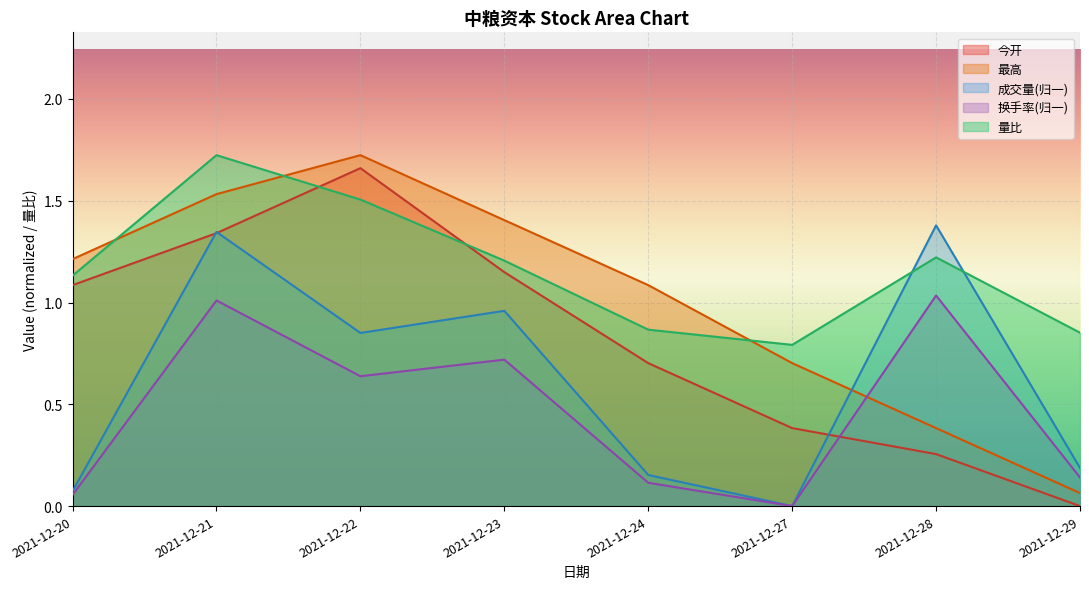

The value of 今开 at 2021-12-27 is 0.7. True or false?

False